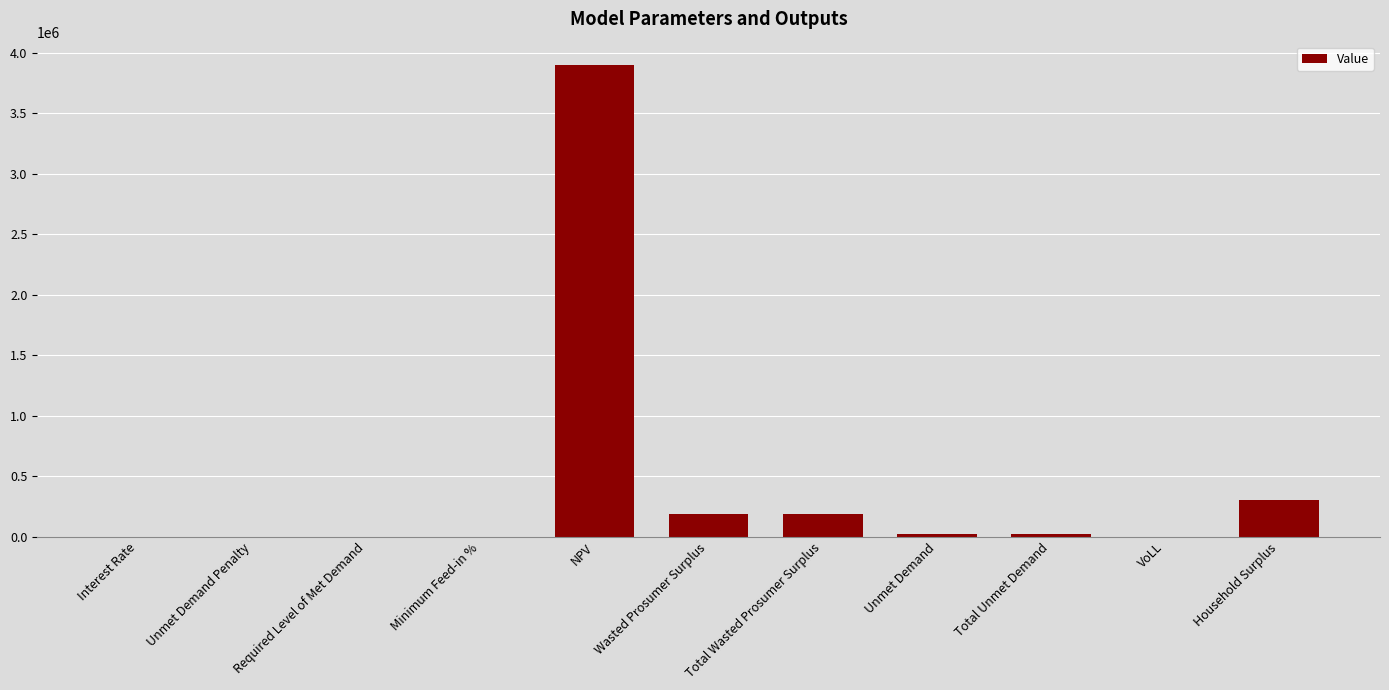

How many data points are above 21535?

6